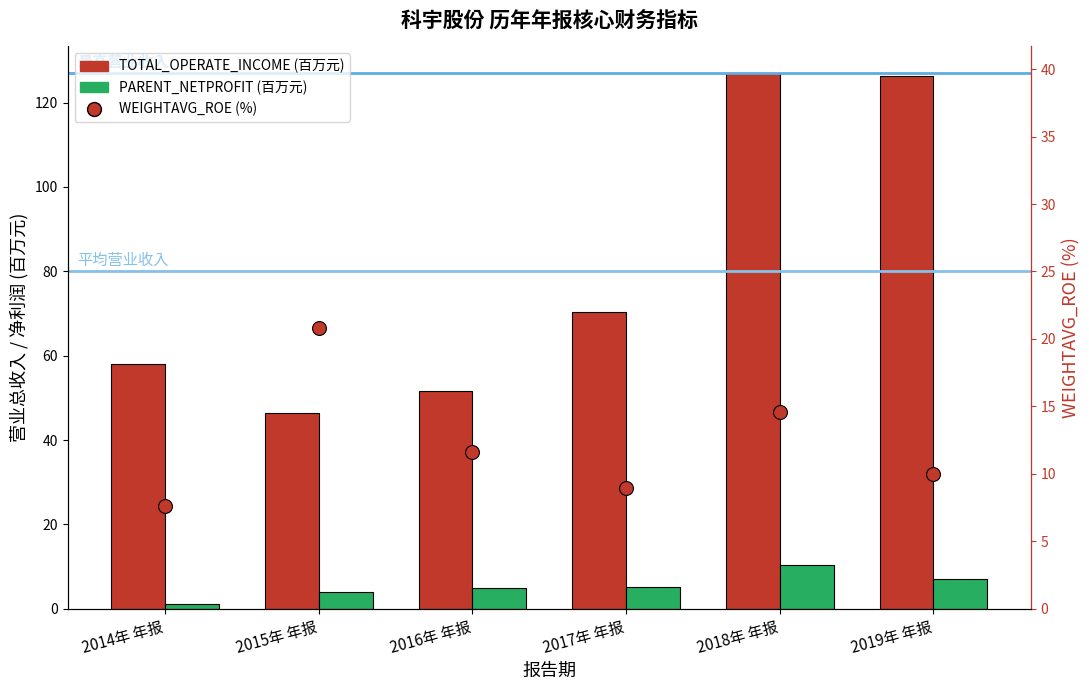

What is the total value across all series at 2016年 年报?

68.1